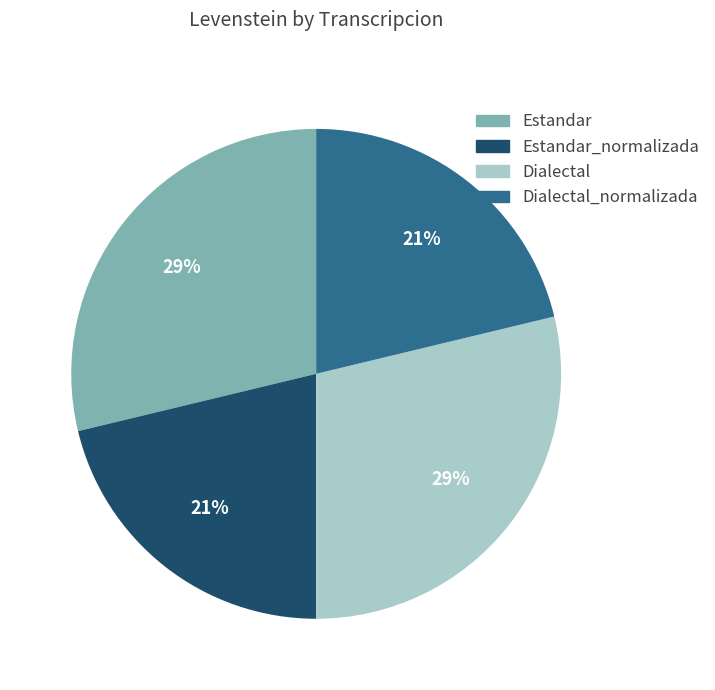

What percentage is the Estandar slice, to the nearest percent?

29%